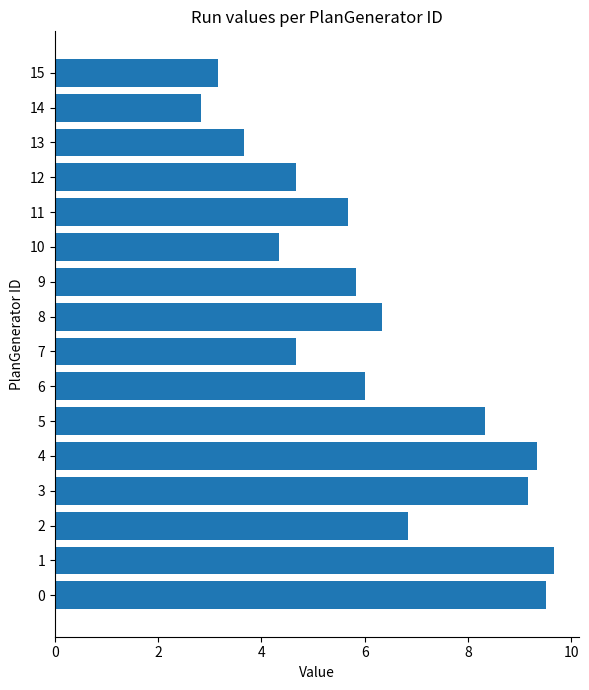

Between 10 and 11, which is larger?

11